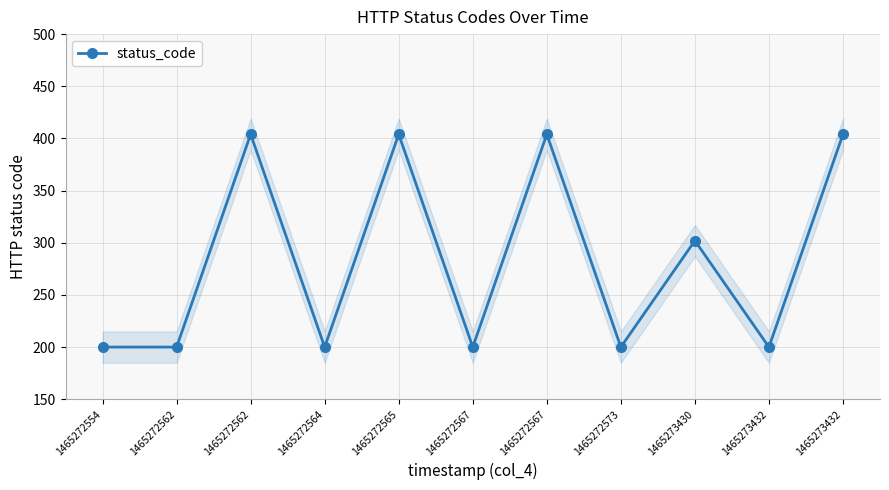

How many lines are shown in the chart?

1